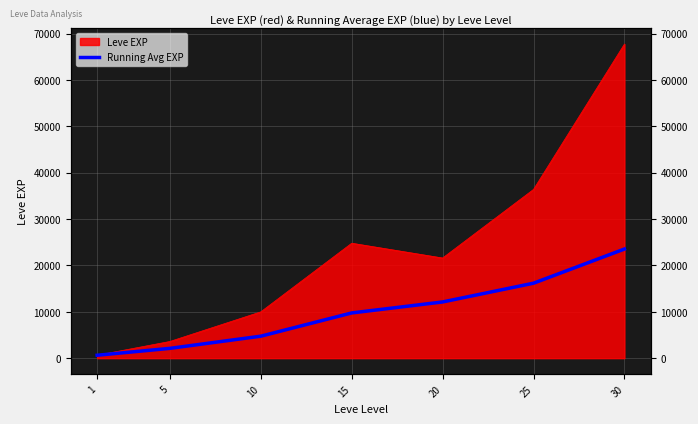

How many categories are shown in the chart?

7